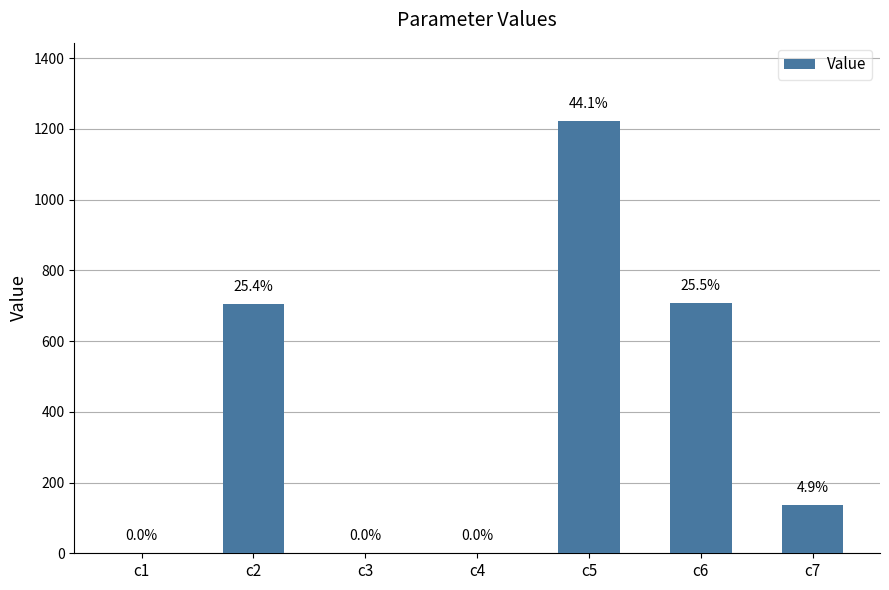

What is the sum of the values at c4 and c7?

137.1